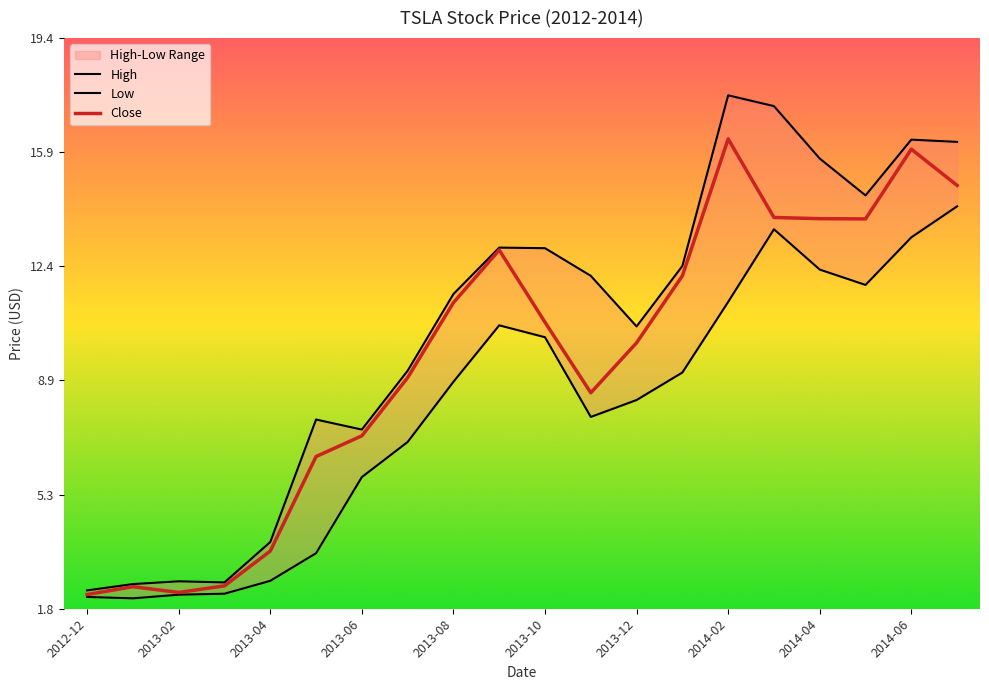

The Low series shows 11.8 at 2014-05. True or false?

True